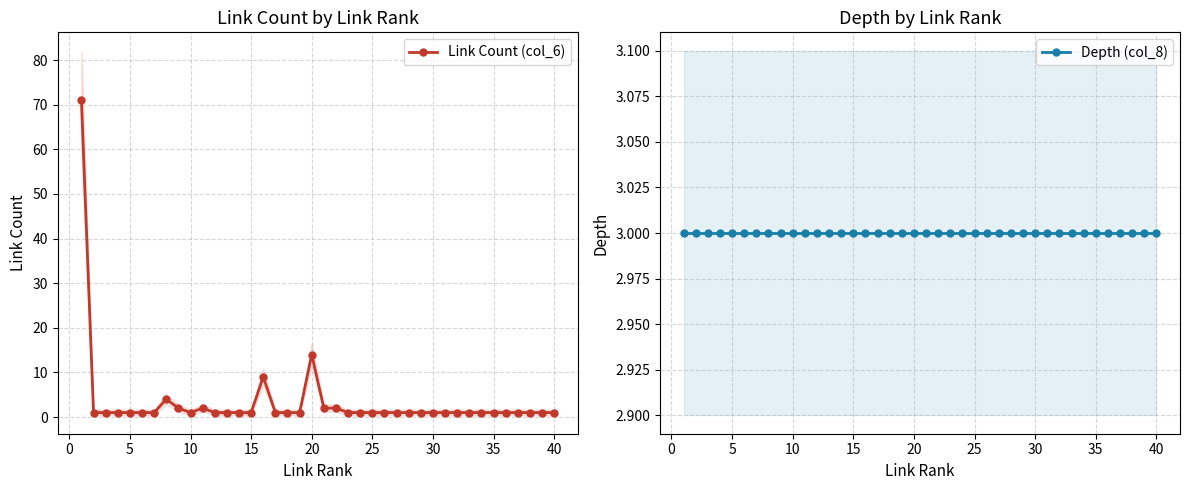

True or false: Link Count (col_6) has more than 2 interior local peaks.

True